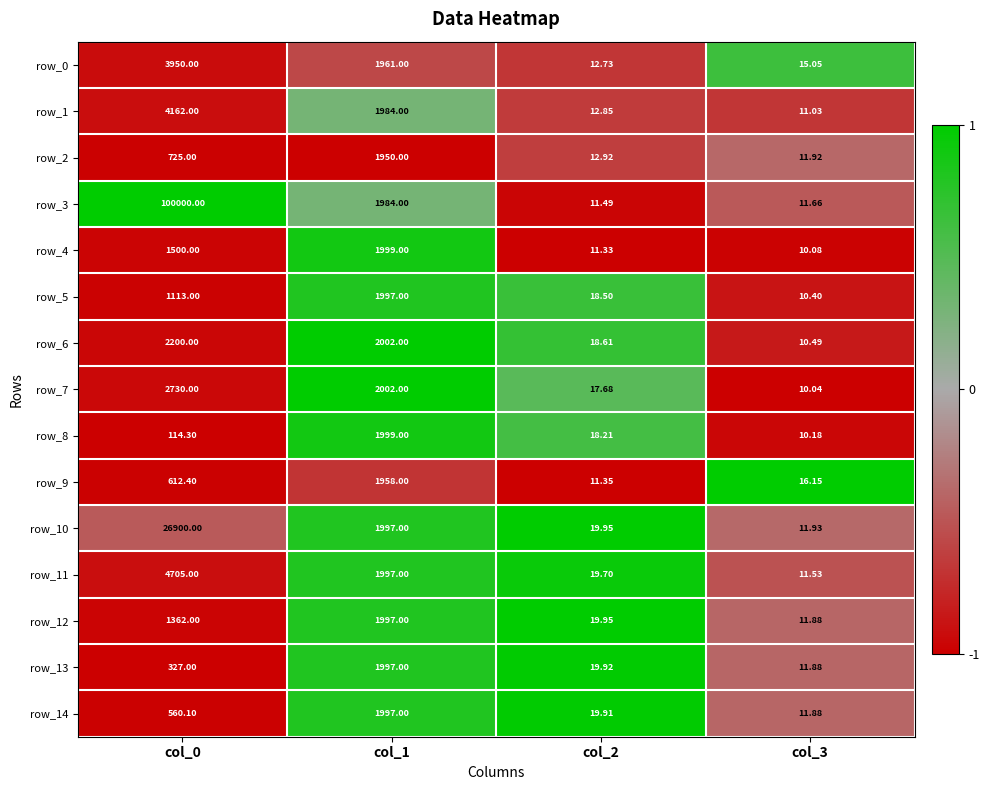

Is the value of row_13 at col_2 greater than the value of row_10 at col_2?

No